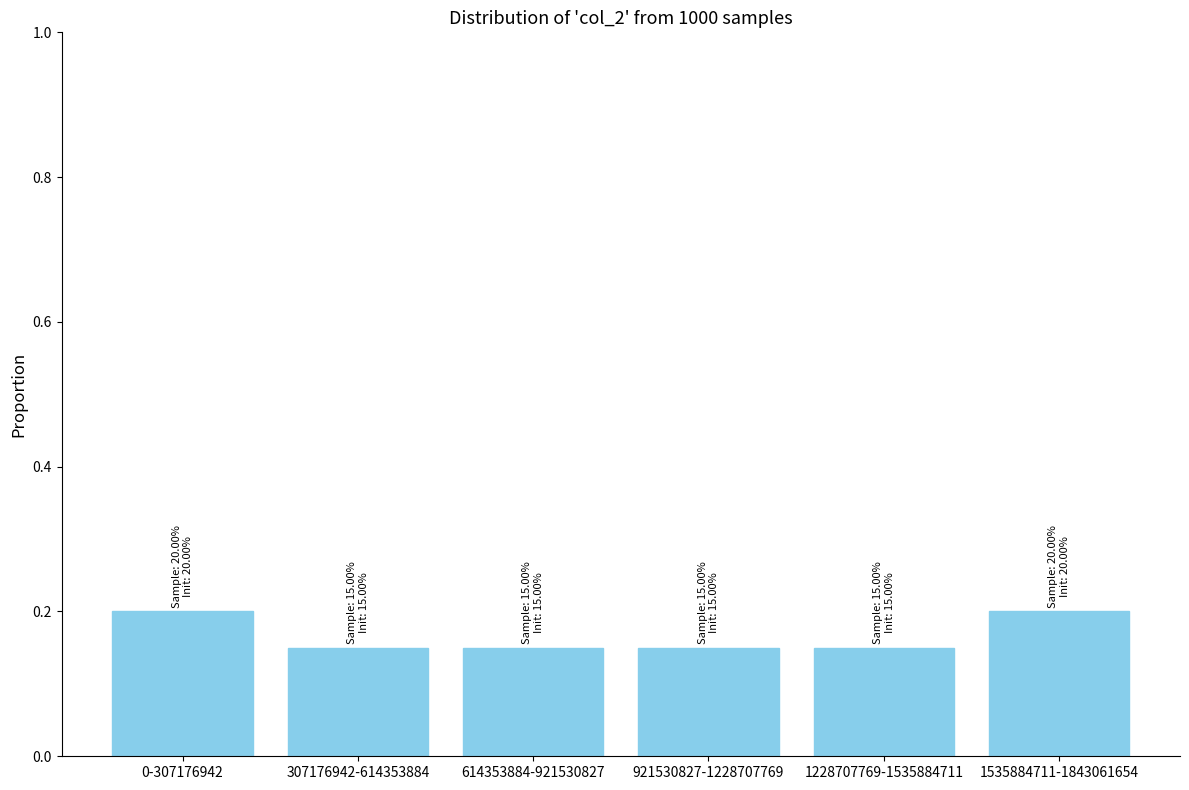

What is the label of the 4th bar from the right?

614353884-921530827